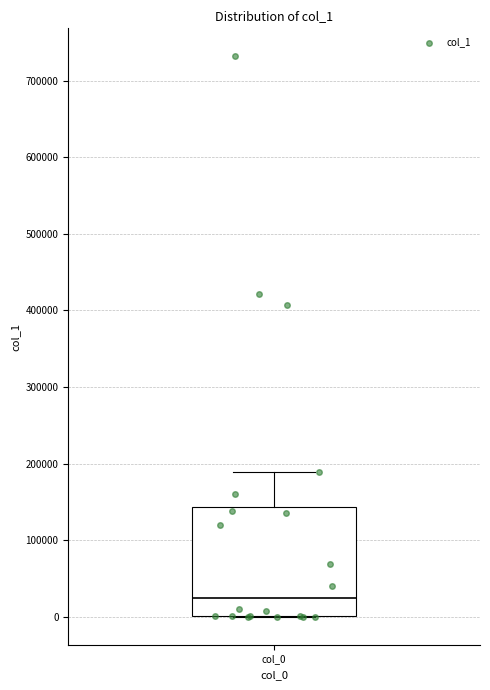

Where is the lower edge of the box for col_0 on the y-axis? The values are not printed on the chart, so give them approximately, as read against the axis.

0